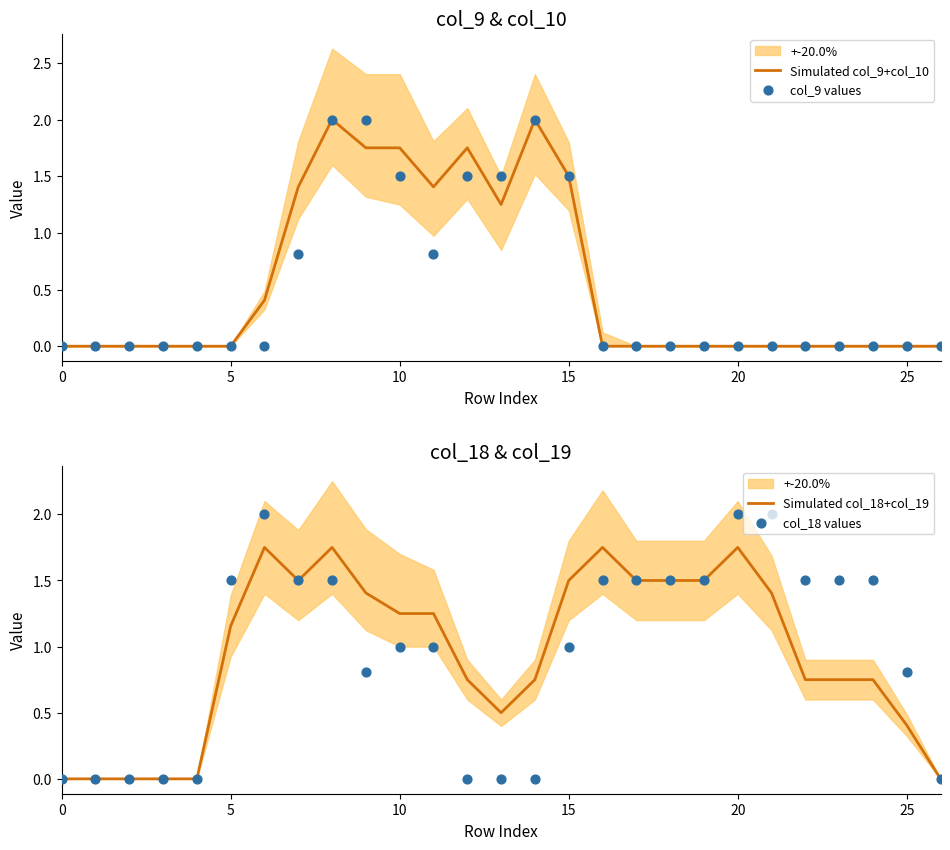

Which series has the largest Y range (max minus min)?

Simulated col_9+col_10